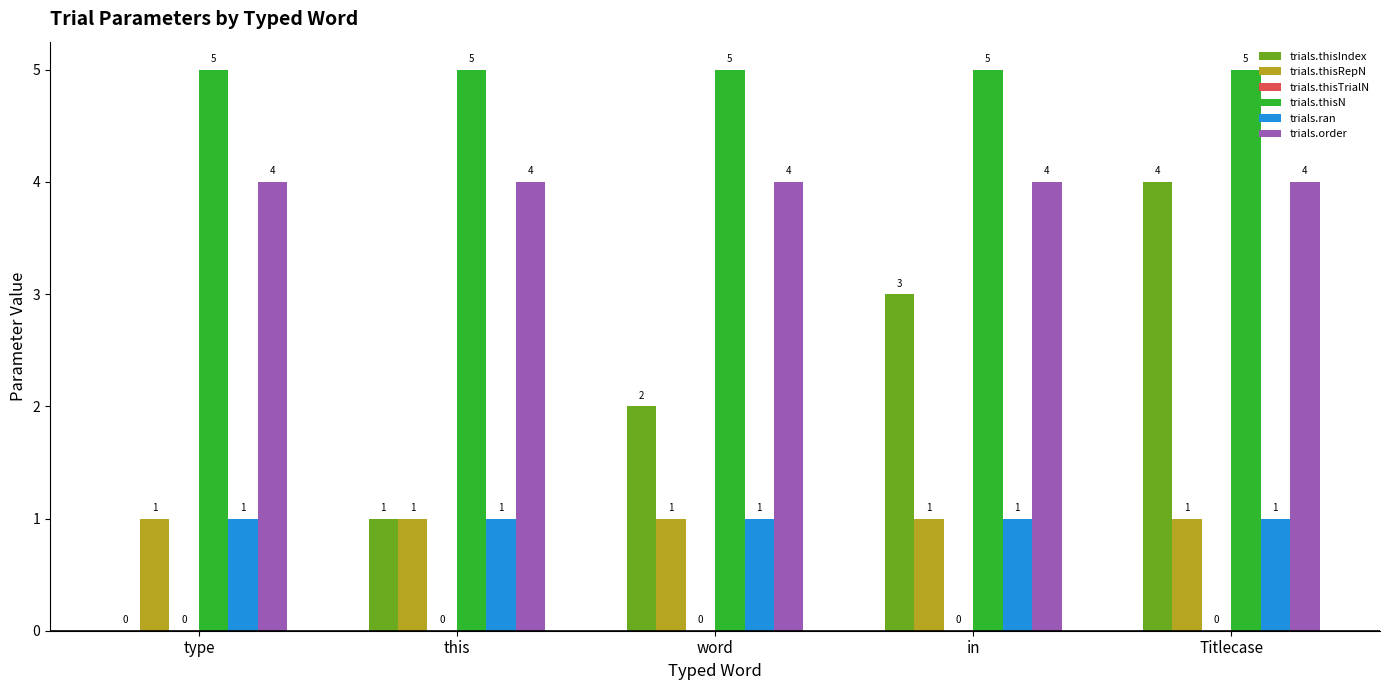

Which series has the largest range (max minus min)?

trials.thisIndex